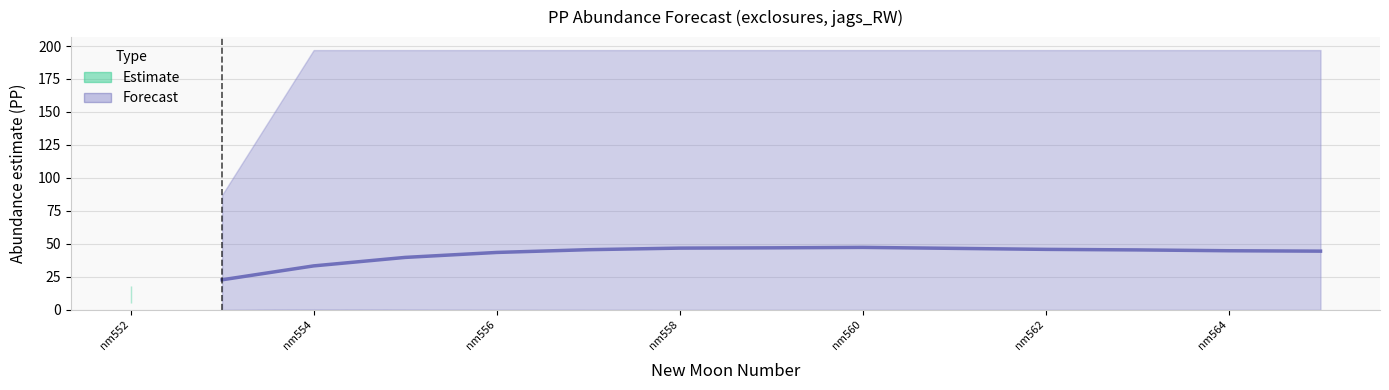

Where is the first local maximum?

nm560